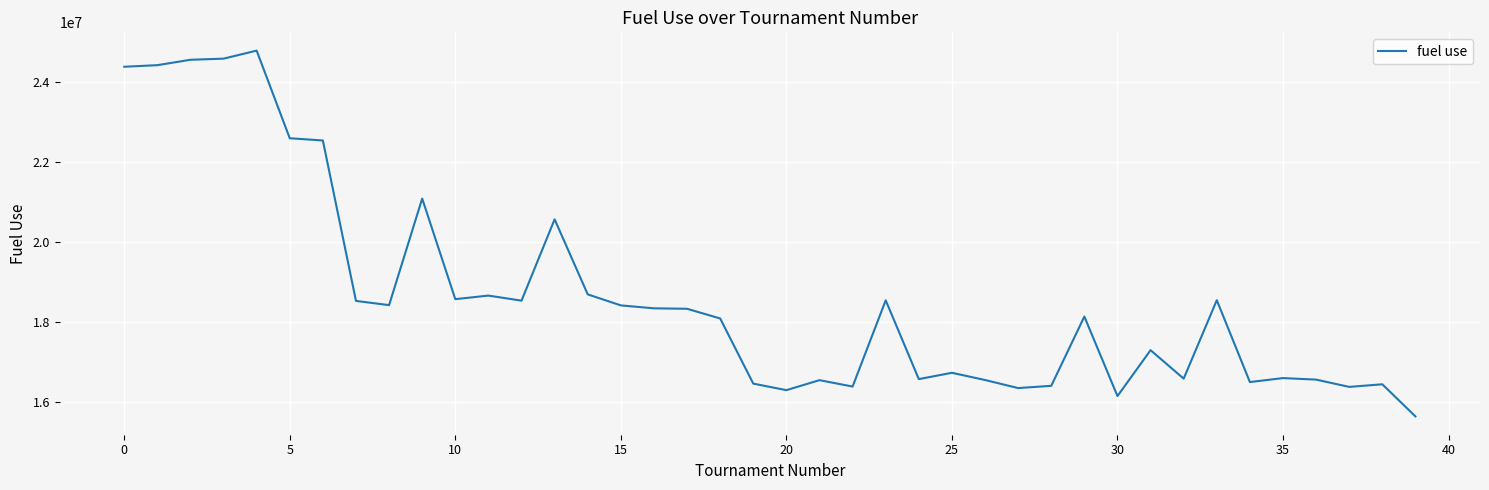

What is the smallest value displayed?

15644429